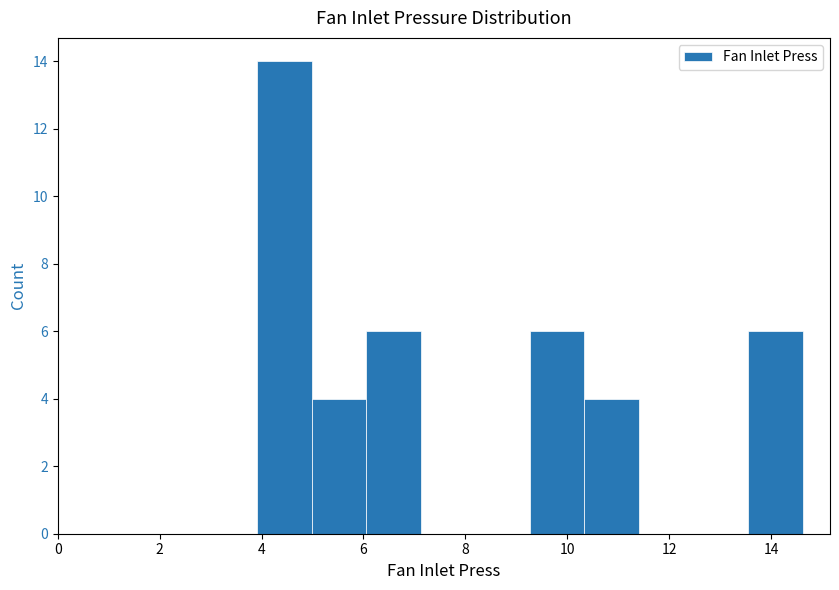

Reading left to right, list every bar in this chart as the range it spans on the x-axis followed by its height. Neither the bar edges nor the heights are printed on the chart, so give them approximately, as read against the axes.

4.0 to 5.0: 14
5.0 to 6.0: 4
6.0 to 7.2: 6
7.2 to 8.2: 0
8.2 to 9.2: 0
9.2 to 10.4: 6
10.4 to 11.4: 4
11.4 to 12.4: 0
12.4 to 13.6: 0
13.6 to 14.6: 6